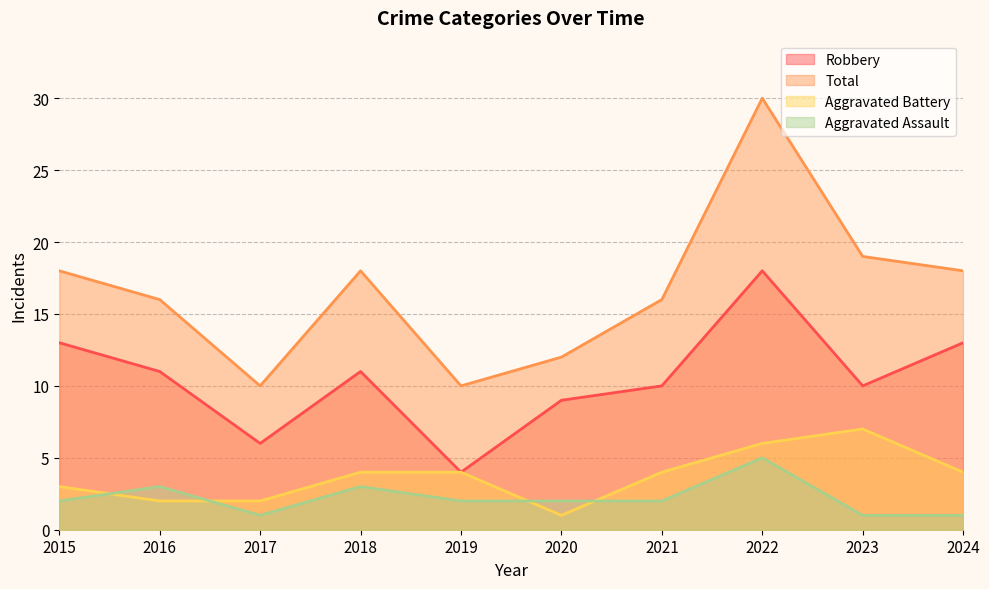

Reading left to right, extract all data points from this chart.

Robbery: 2015=13	2016=11	2017=6	2018=11	2019=4	2020=9	2021=10	2022=18	2023=10	2024=13
Aggravated Battery: 2015=3	2016=2	2017=2	2018=4	2019=4	2020=1	2021=4	2022=6	2023=7	2024=4
Aggravated Assault: 2015=2	2016=3	2017=1	2018=3	2019=2	2020=2	2021=2	2022=5	2023=1	2024=1
Total: 2015=18	2016=16	2017=10	2018=18	2019=10	2020=12	2021=16	2022=30	2023=19	2024=18